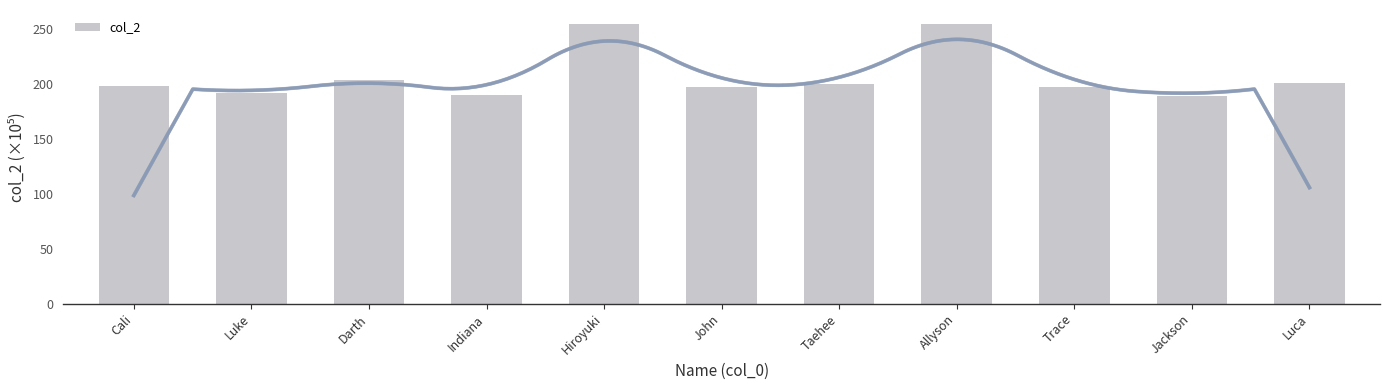

Reading left to right, list all the values displayed in this chart.

198.6	191.9	204.1	189.9	254.4	197.7	200.1	254.7	197.5	189.2	201.2